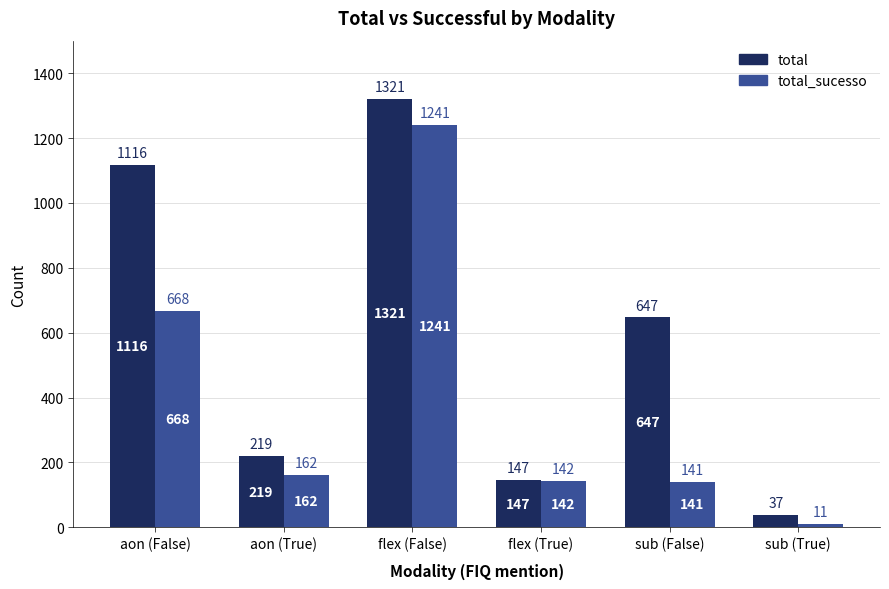

At which category is the sum across all series the highest?

flex (False)